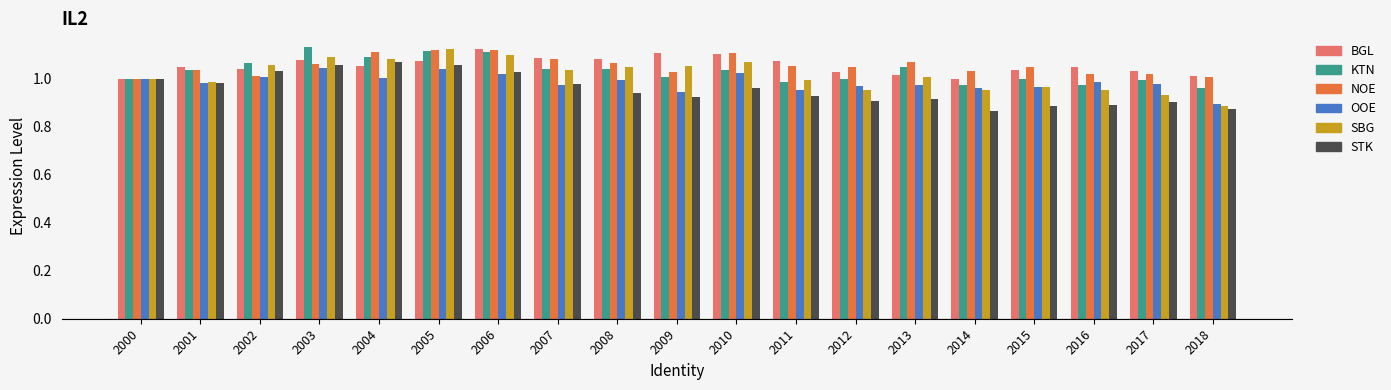

What is the total value across all series at 2000?

6.0